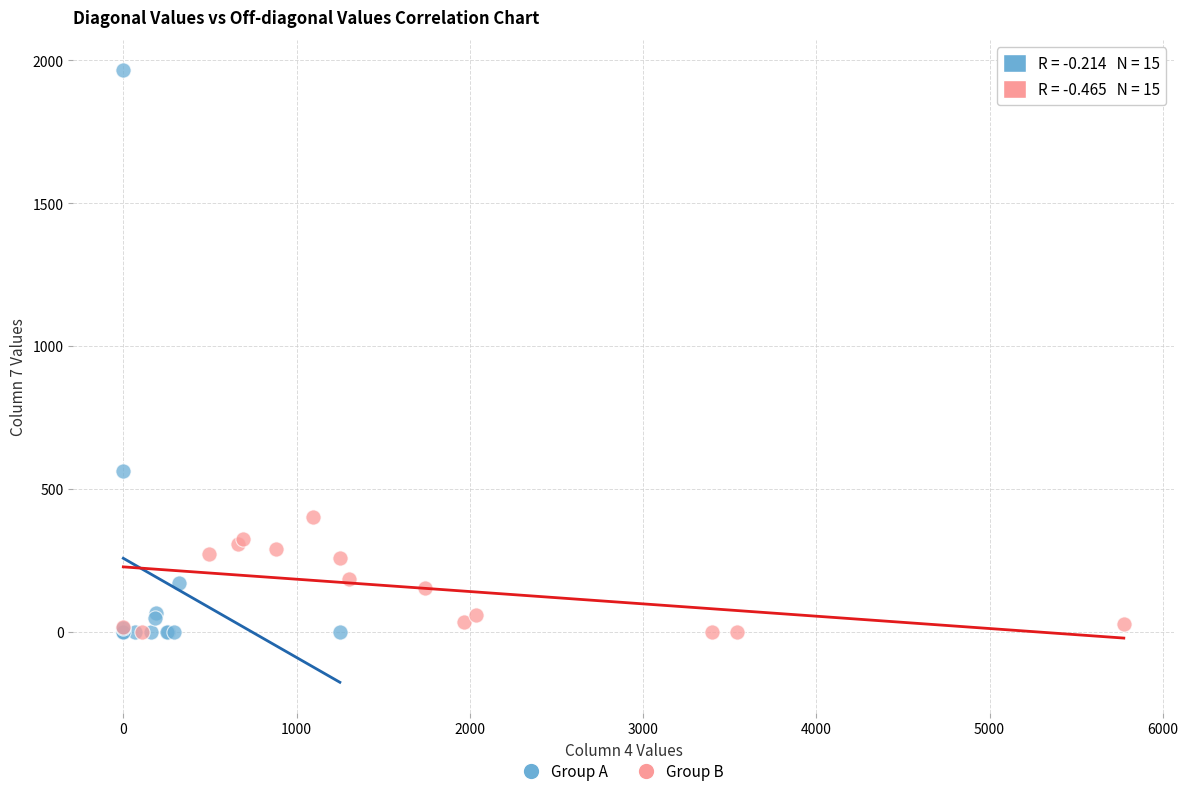

Which series has the widest spread of Y values?

Group A